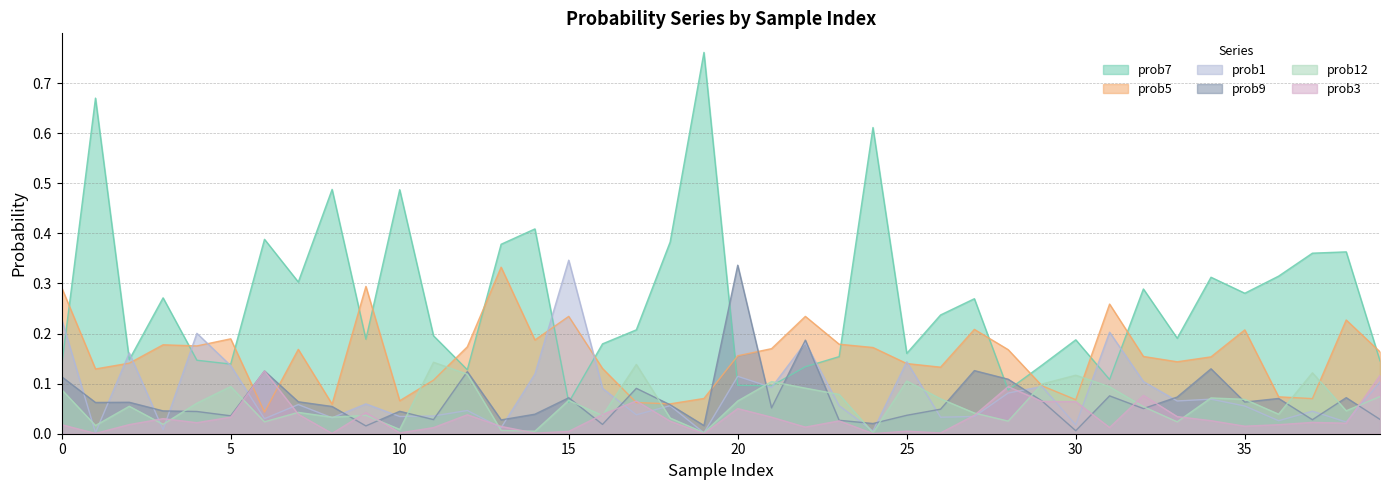

What is the maximum value shown in the chart?

0.8